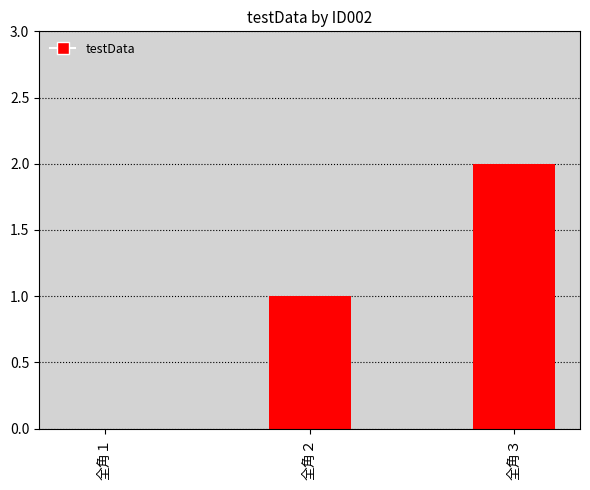

Reading left to right, list all the values displayed in this chart.

0	1	2